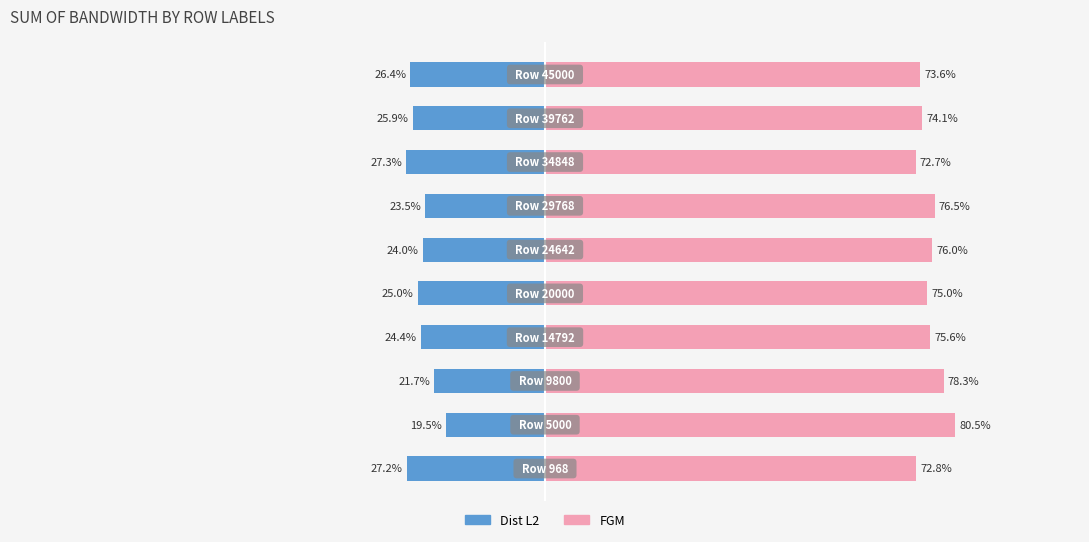

Rank the series at 8 from highest to lowest value.

FGM, Dist L2